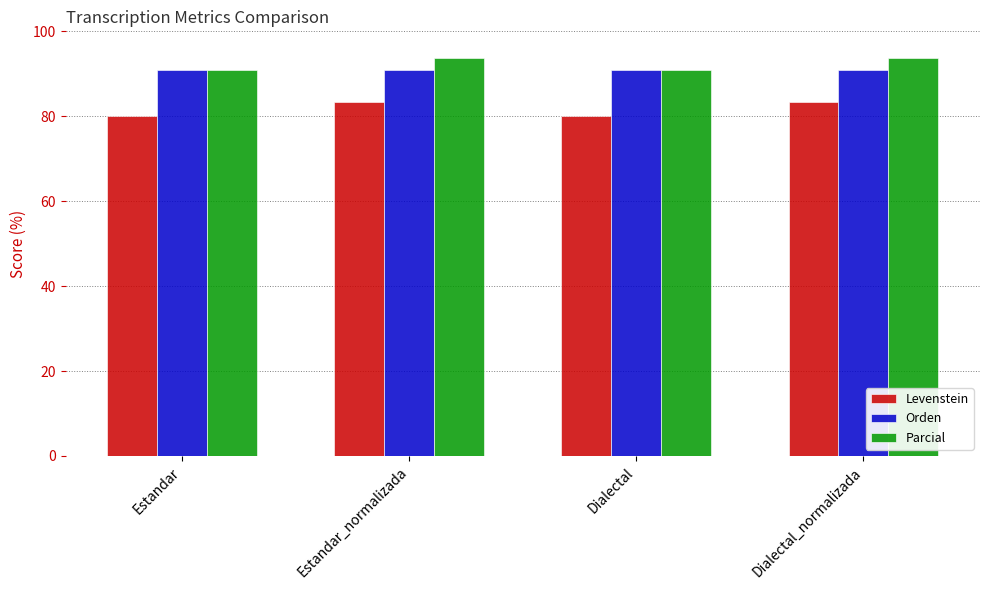

What position from the left is Estandar?

1